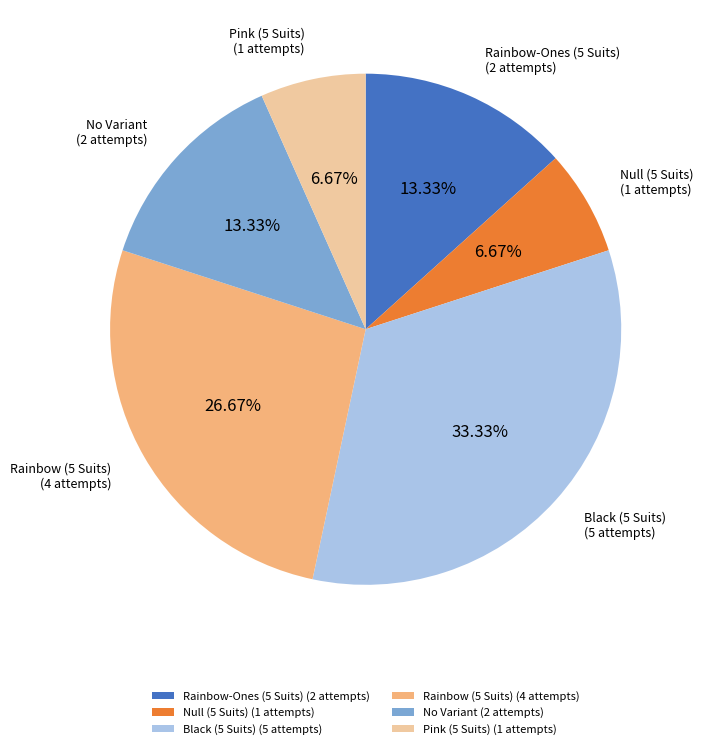

To the nearest percent, what is the average slice percentage?

17%